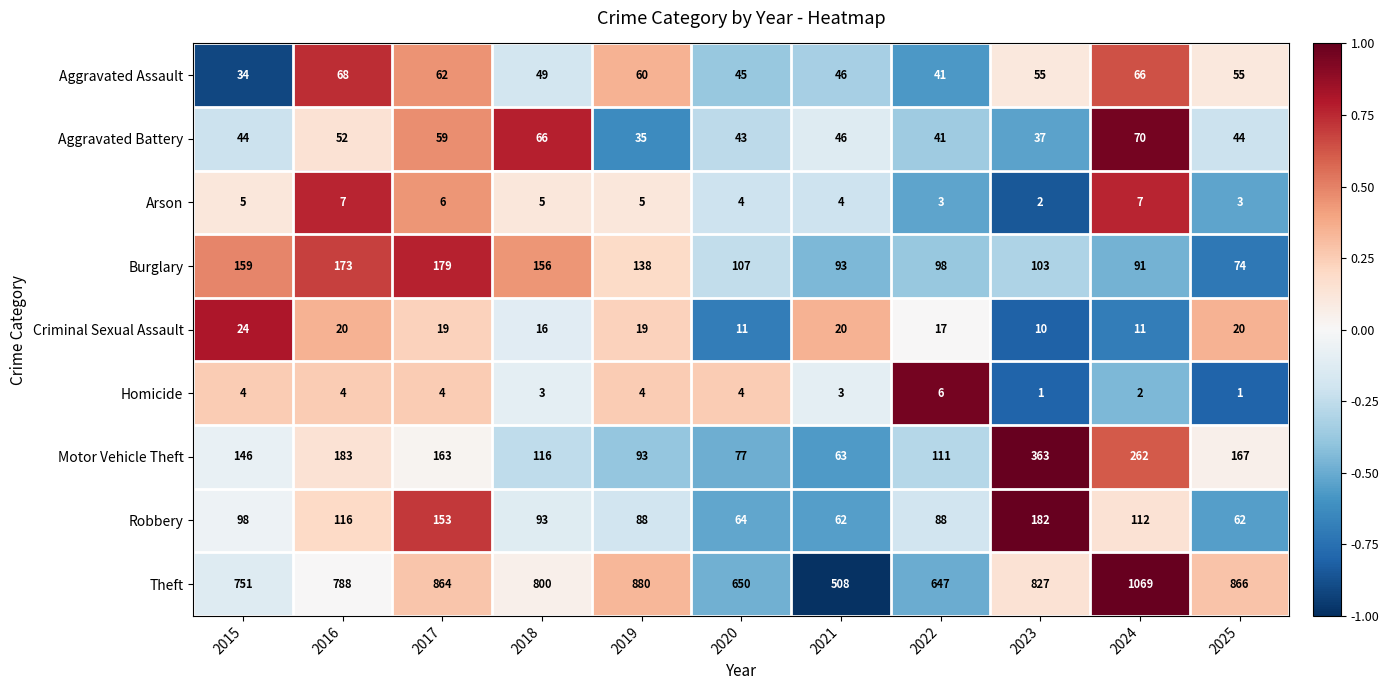

At which label is Aggravated Battery closest to 52?

2016